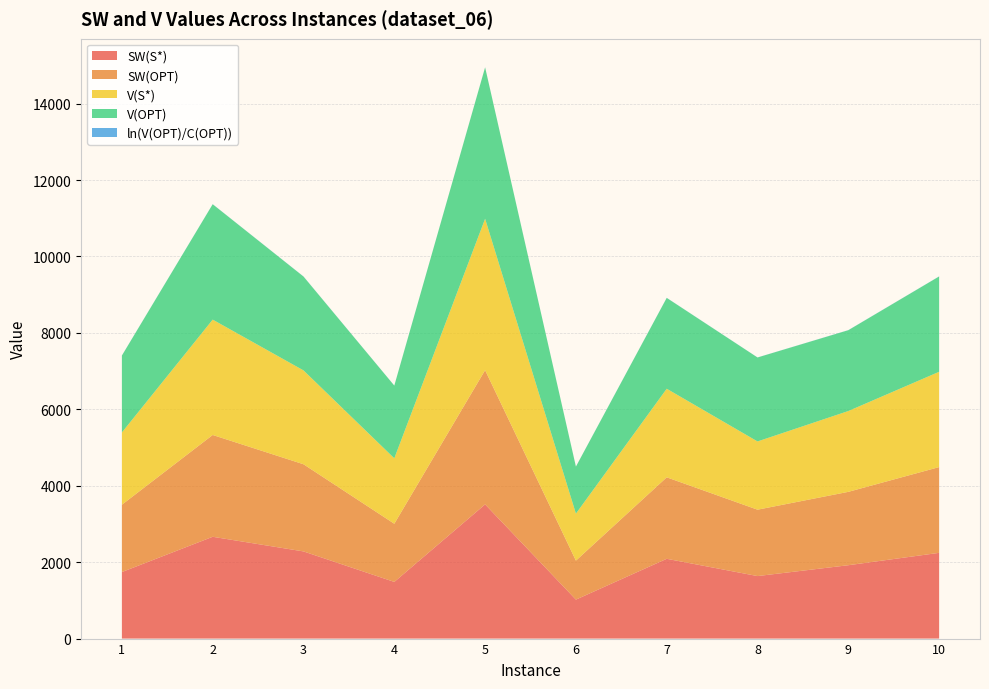

Reading left to right, transcribe all the data shown in this chart.

SW(S*): 1=1741.0	2=2664.0	3=2281.0	4=1483.0	5=3512.0	6=1020.0	7=2088.0	8=1636.0	9=1920.0	10=2244.0
SW(OPT): 1=1762.0	2=2664.0	3=2281.0	4=1522.0	5=3512.0	6=1020.0	7=2132.0	8=1737.0	9=1920.0	10=2244.0
V(S*): 1=1891.0	2=3019.0	3=2456.0	4=1713.0	5=3962.0	6=1230.0	7=2318.0	8=1786.0	9=2115.0	10=2494.0
V(OPT): 1=2012.0	2=3019.0	3=2456.0	4=1902.0	5=3962.0	6=1230.0	7=2377.0	8=2197.0	9=2115.0	10=2494.0
ln(V(OPT)/C(OPT)): 1=2.1	2=2.1	3=2.6	4=1.6	5=2.2	6=1.8	7=2.3	8=1.6	9=2.4	10=2.3